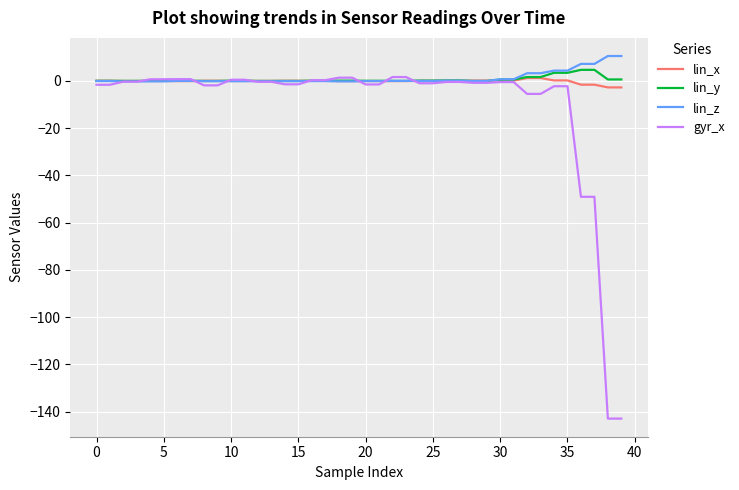

Which series has the largest range (max minus min)?

gyr_x